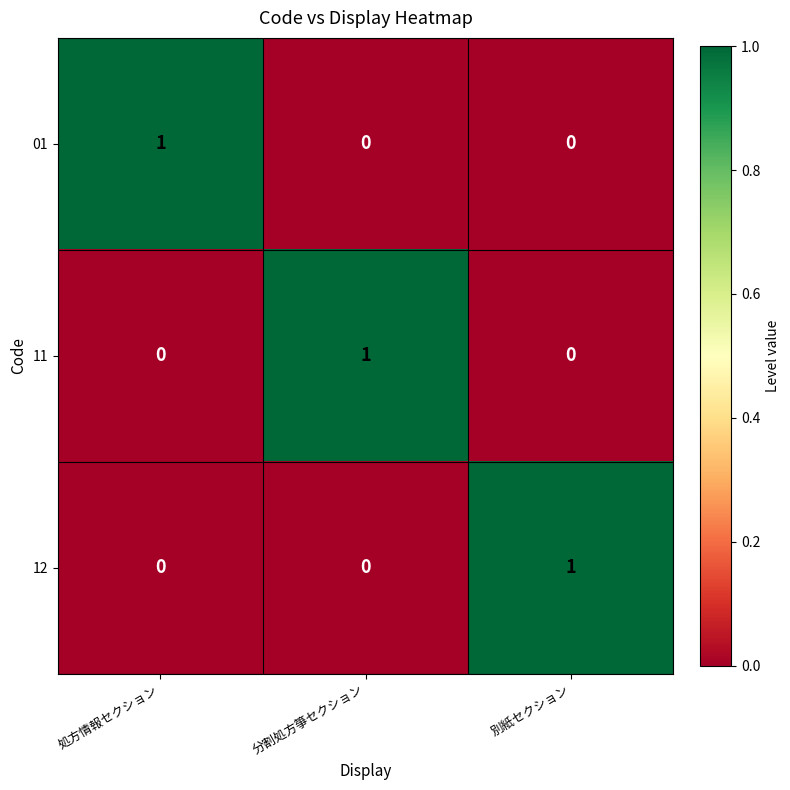

Reading left to right, list all the values displayed in this chart.

01: 処方情報セクション=1	分割処方箏セクション=0	別紙セクション=0
11: 処方情報セクション=0	分割処方箏セクション=1	別紙セクション=0
12: 処方情報セクション=0	分割処方箏セクション=0	別紙セクション=1